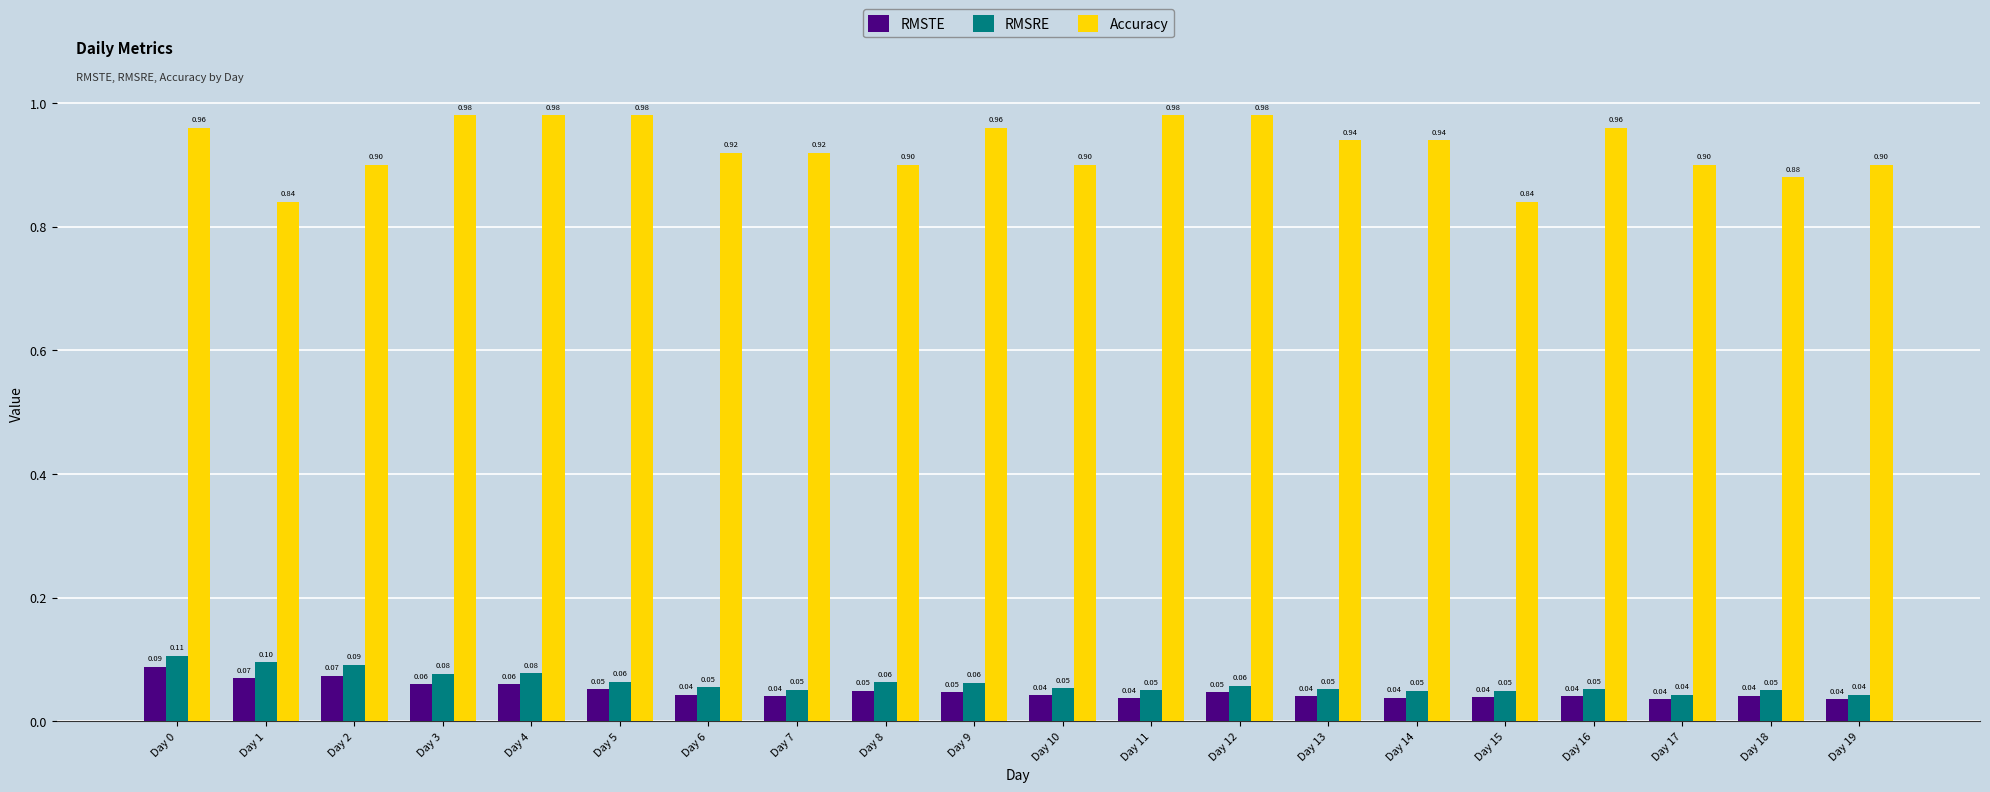

The RMSTE series shows 0.1 at Day 5. True or false?

True